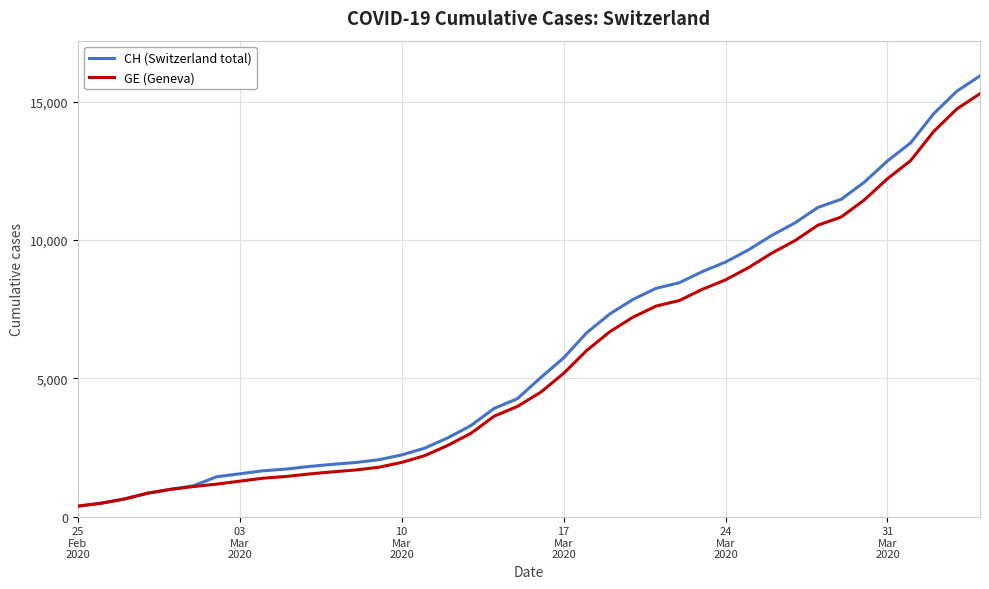

Which series has the largest range (max minus min)?

CH (Switzerland total)